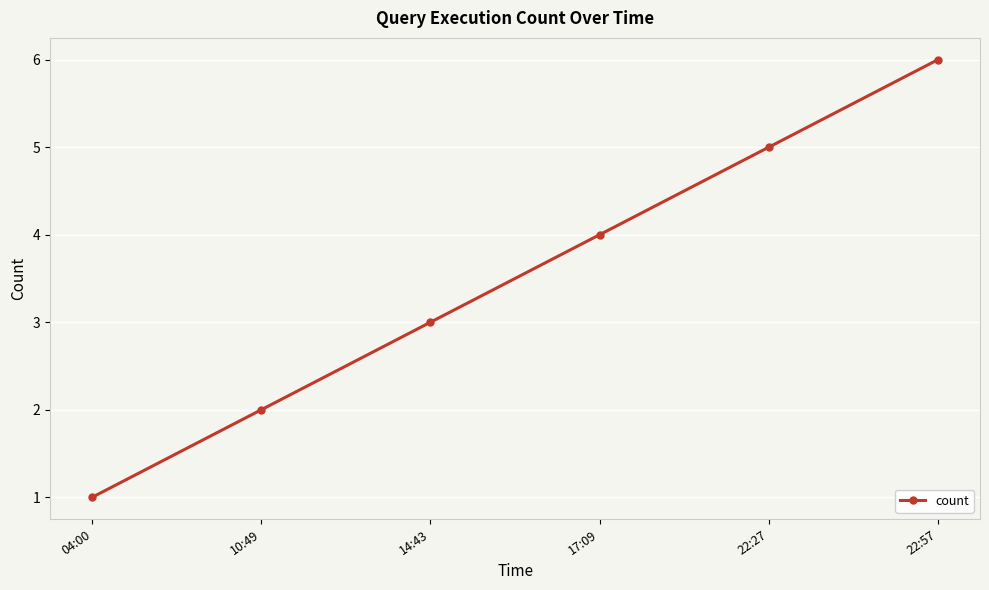

Reading right to left, transcribe all the data shown in this chart.

22:57=6	22:27=5	17:09=4	14:43=3	10:49=2	04:00=1